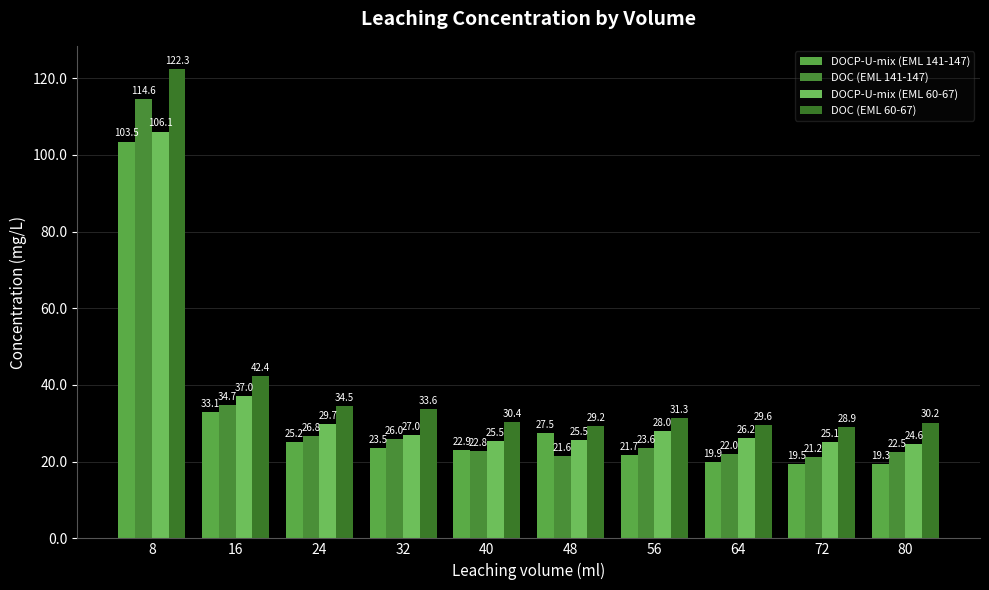

Which has a higher value, 48 or 8?

8